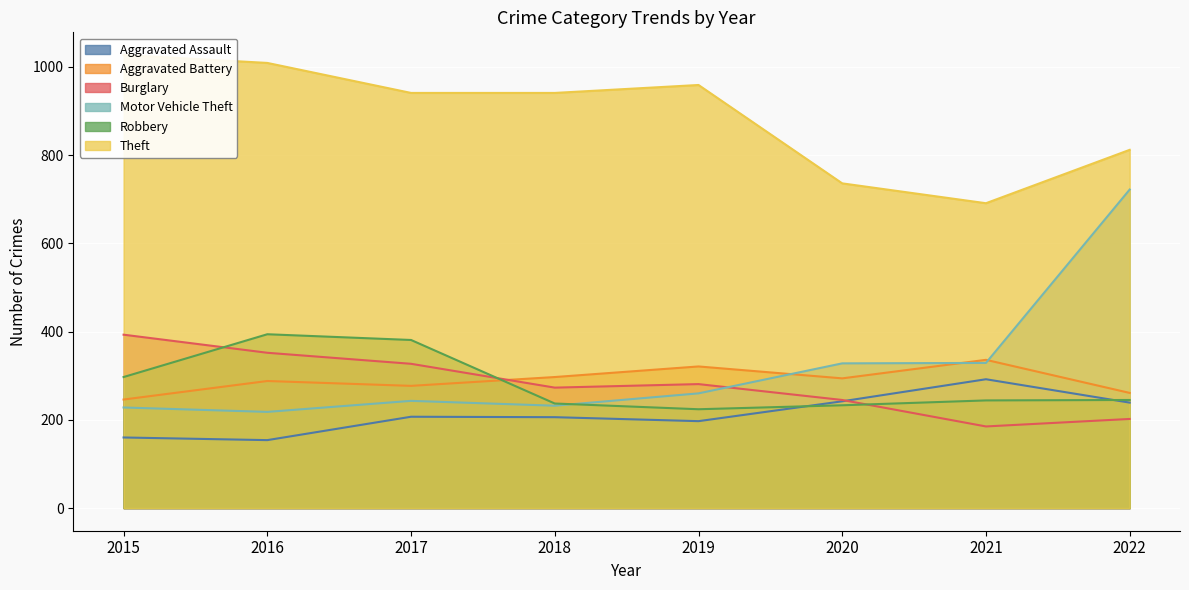

How many interior local peaks does the Robbery series have?

1